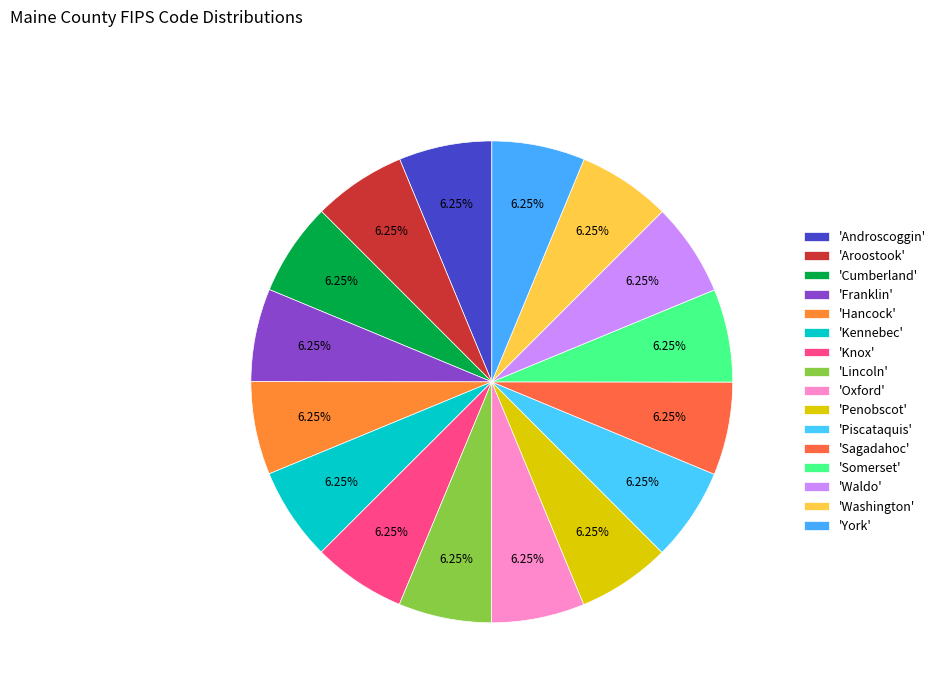

To the nearest percent, what is the average slice percentage?

6%